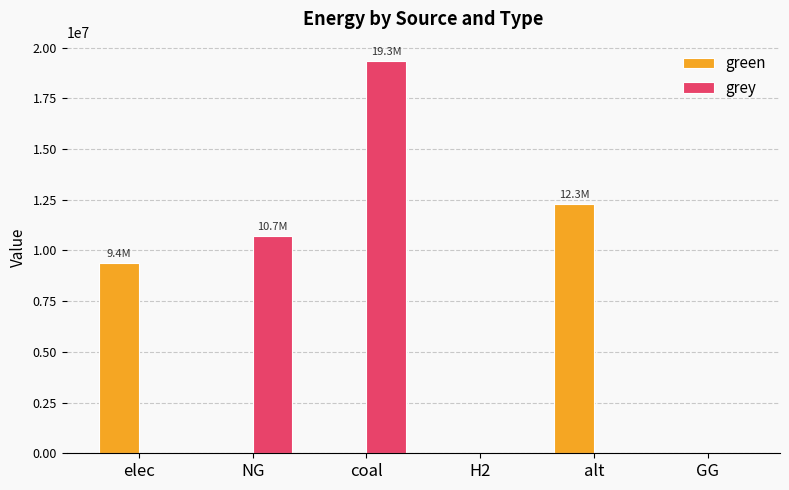

Does the chart contain stacked bars?

No